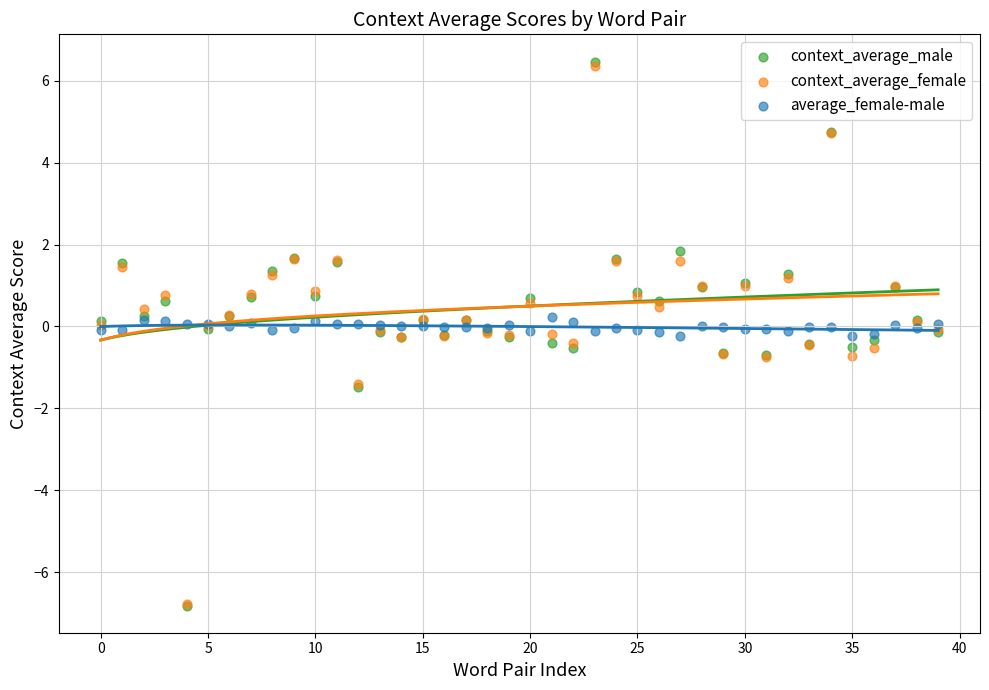

What are all the series names shown in the legend?

context_average_male, context_average_female, average_female-male